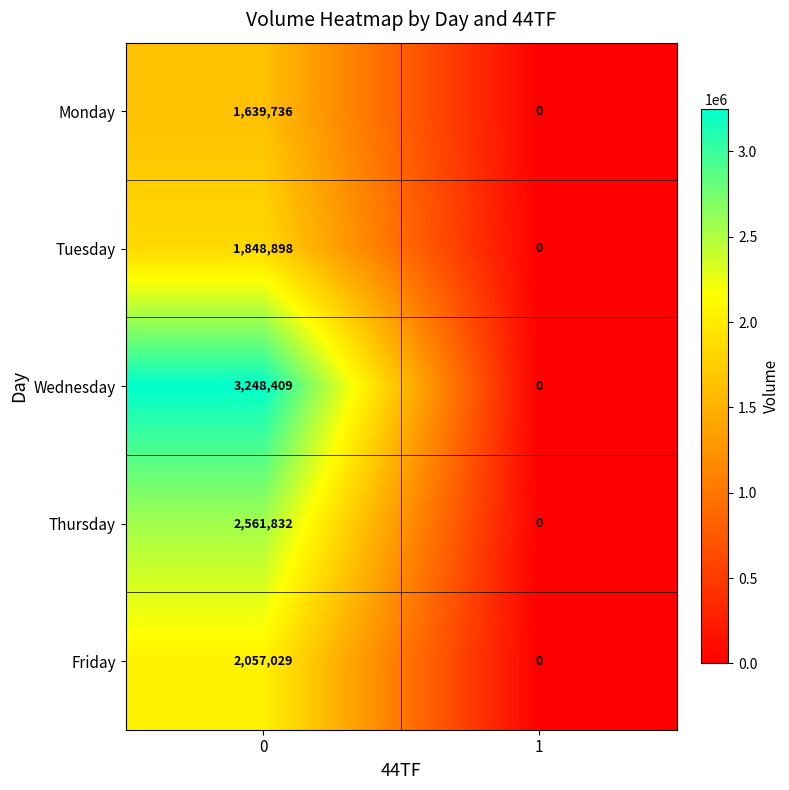

Which series has the largest range (max minus min)?

Wednesday